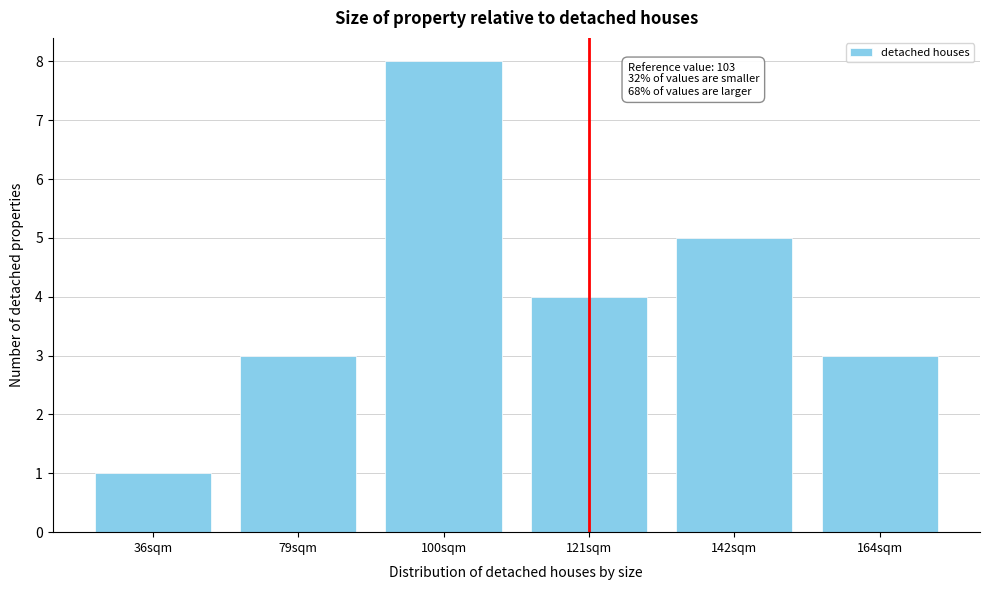

Reading left to right, list all the values displayed in this chart.

1	3	8	4	5	3